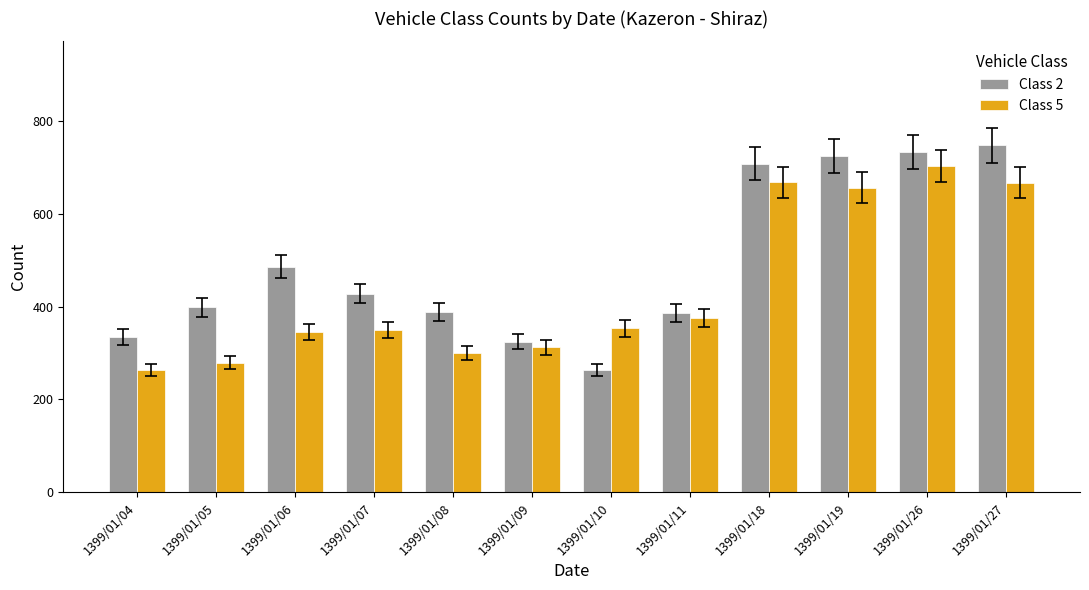

At which label does Class 5 reach its minimum?

1399/01/04